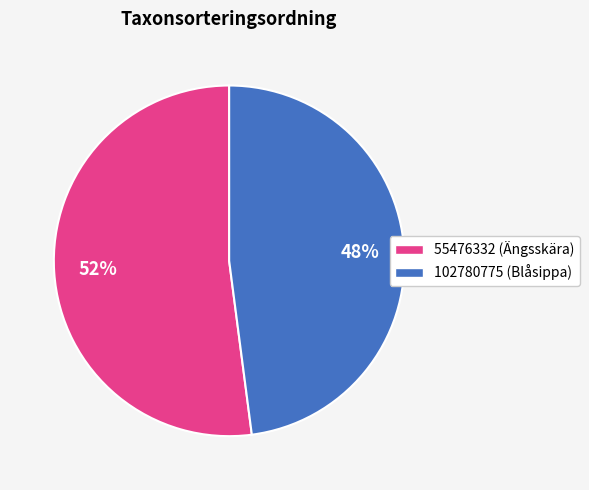

Approximately how many times larger is the value at 102780775 compared to 55476332?

0.9